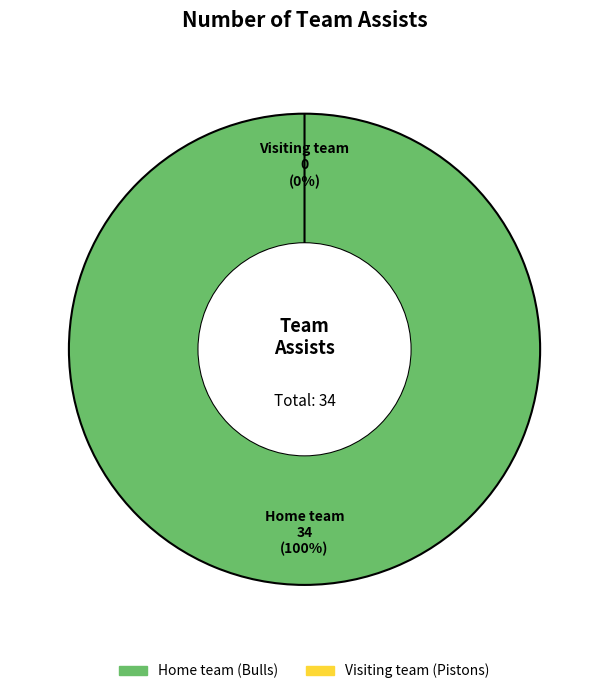

Which slice is the largest?

Home team (Bulls)